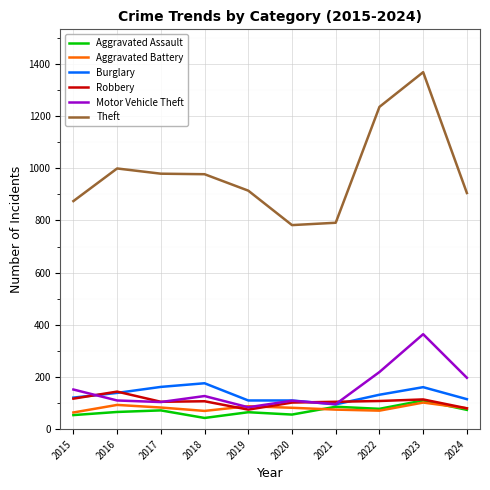

What is the highest value of the Aggravated Battery series?

102